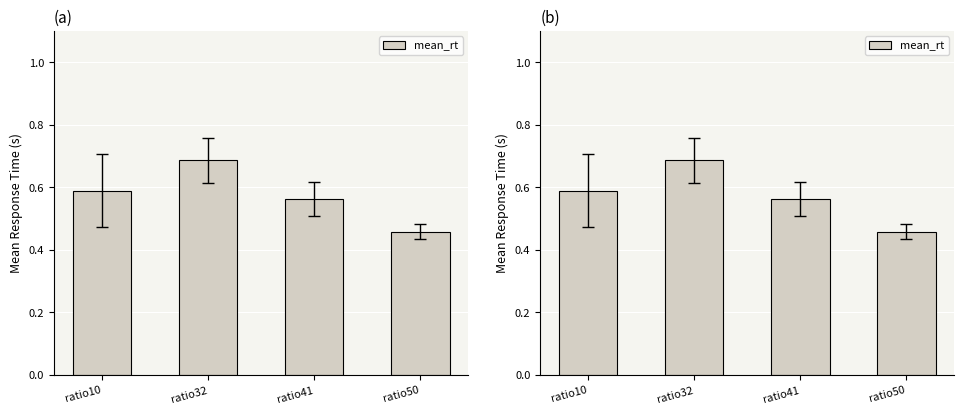

List the labels in order of value, smallest first.

ratio50, ratio41, ratio10, ratio32